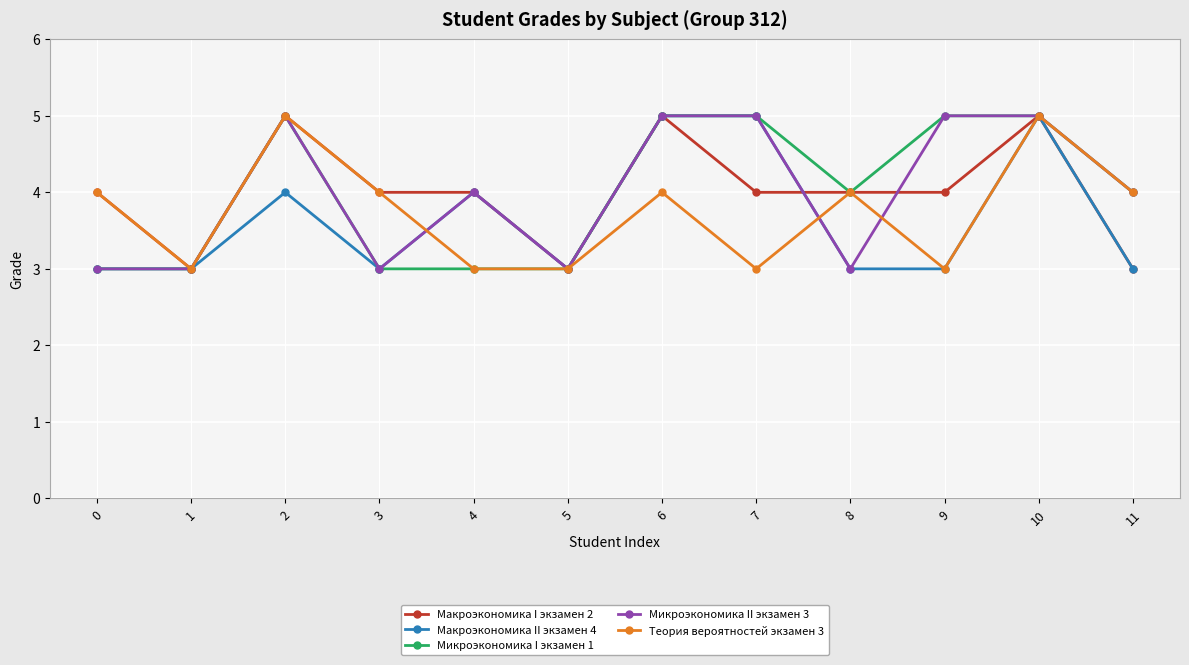

Reading left to right, list all the values displayed in this chart.

Макроэкономика I экзамен 2: 0=4	1=3	2=5	3=4	4=4	5=3	6=5	7=4	8=4	9=4	10=5	11=3
Макроэкономика II экзамен 4: 0=3	1=3	2=4	3=3	4=4	5=3	6=5	7=5	8=3	9=3	10=5	11=3
Микроэкономика I экзамен 1: 0=3	1=3	2=5	3=3	4=3	5=3	6=5	7=5	8=4	9=5	10=5	11=4
Микроэкономика II экзамен 3: 0=3	1=3	2=5	3=3	4=4	5=3	6=5	7=5	8=3	9=5	10=5	11=4
Теория вероятностей экзамен 3: 0=4	1=3	2=5	3=4	4=3	5=3	6=4	7=3	8=4	9=3	10=5	11=4